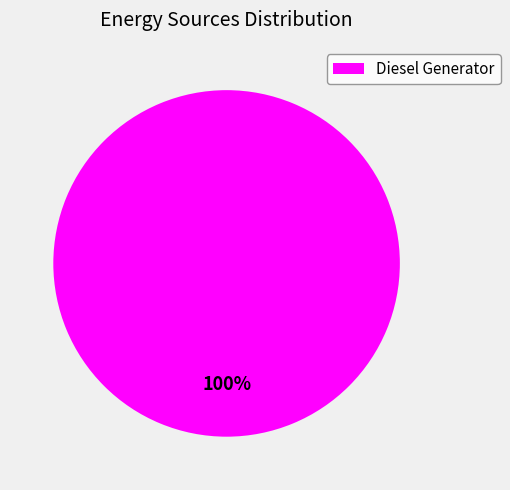

What percentage is the Diesel Generator slice, to the nearest percent?

100%